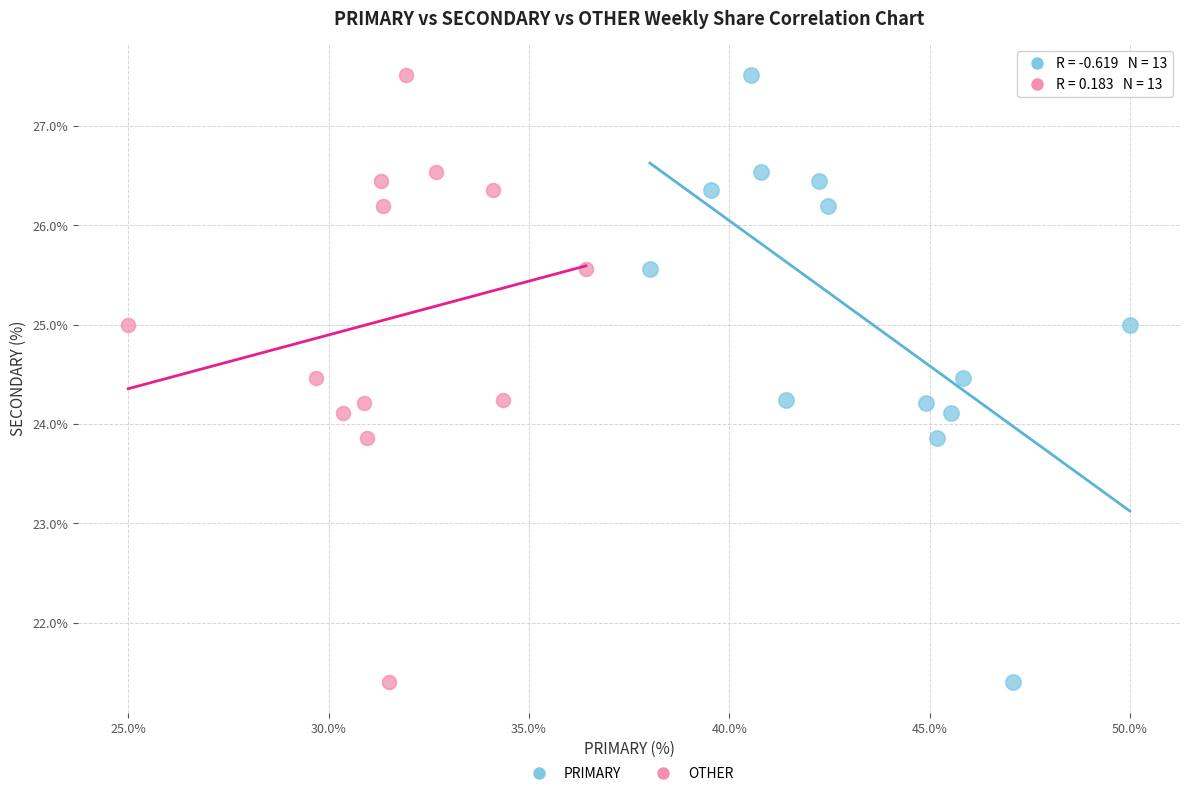

What are all the series names shown in the legend?

PRIMARY, OTHER